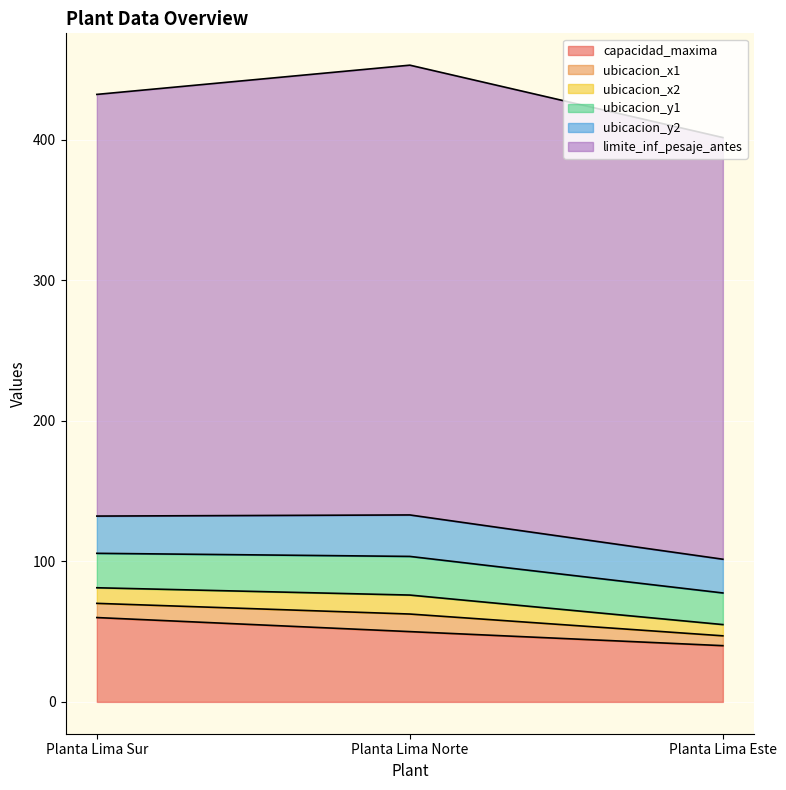

What value does the ubicacion_y2 series have at Planta Lima Norte?

29.5